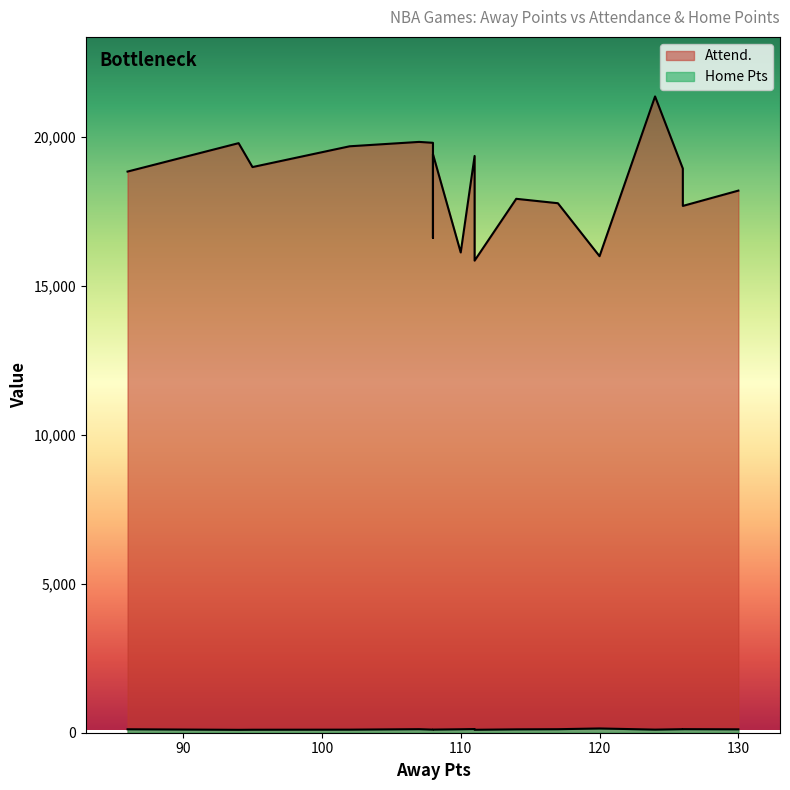

True or false: Home Pts has more than 1 interior local peaks.

True